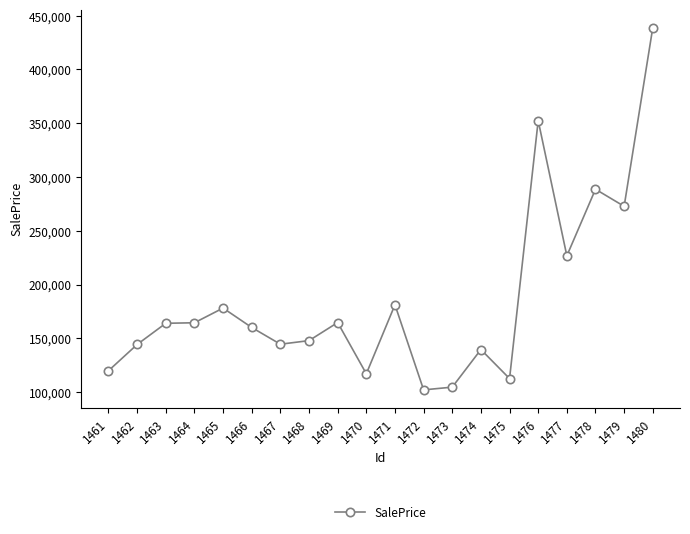

The value at 1475 is 77036. True or false?

False